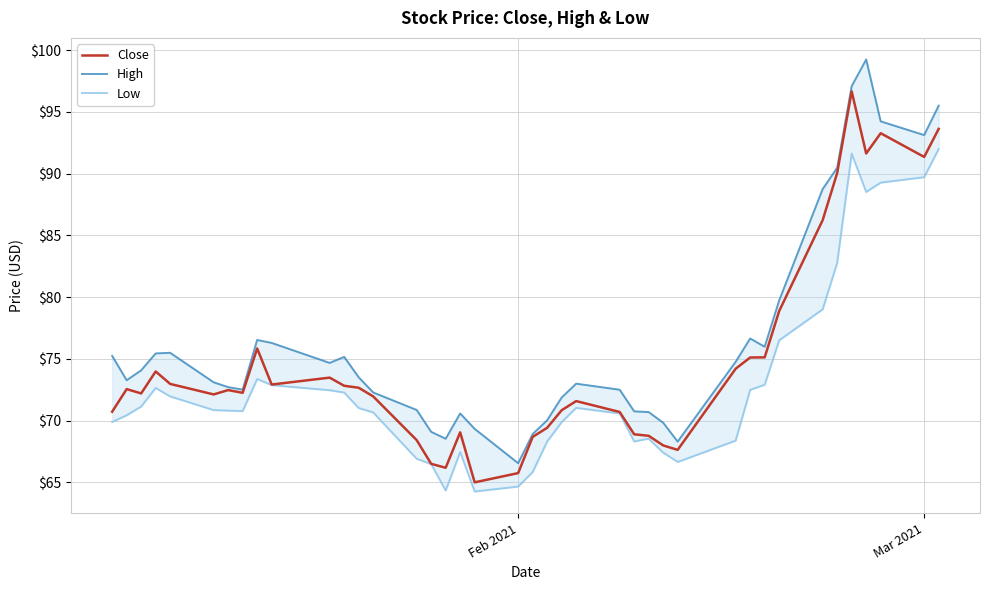

What are all the series names shown in the legend?

Close, High, Low